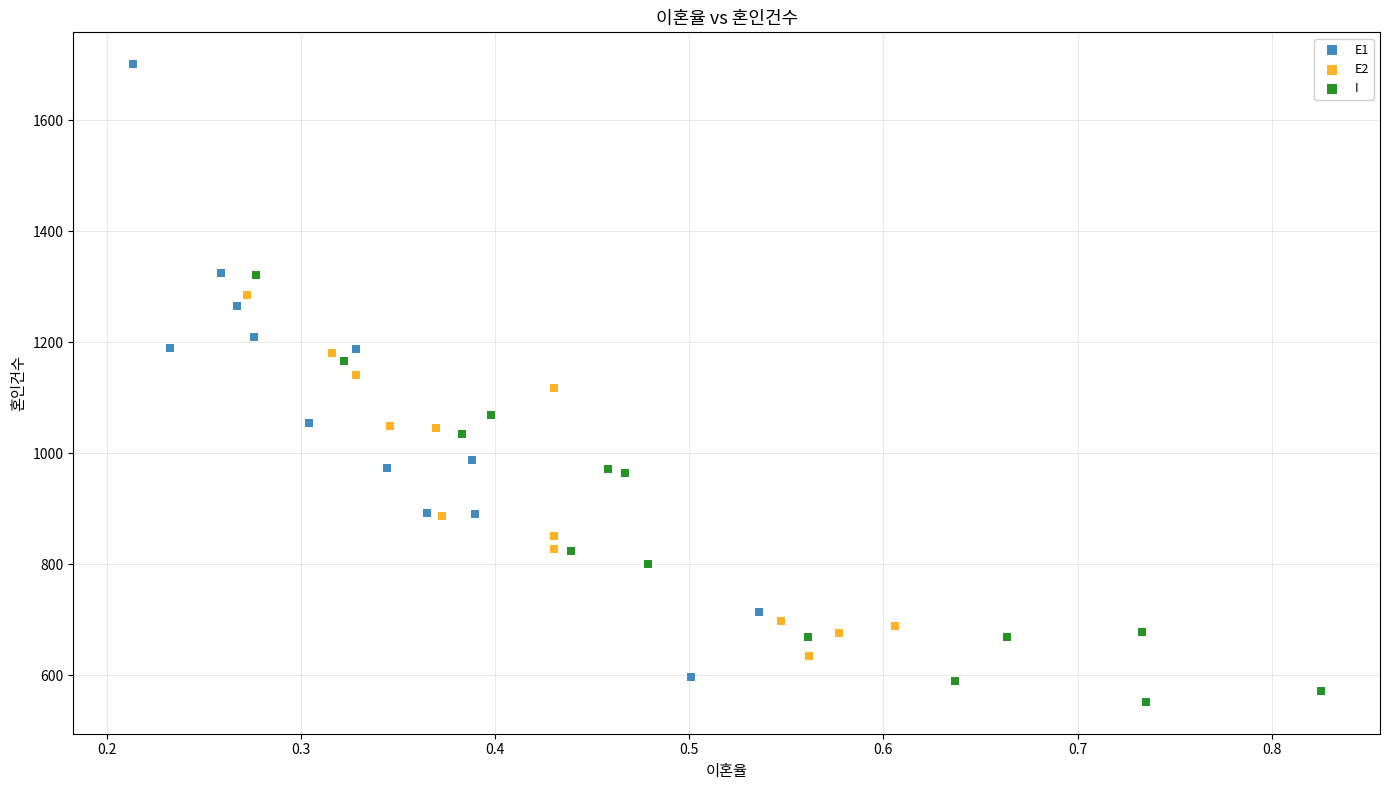

Which series contains the highest Y value?

E1